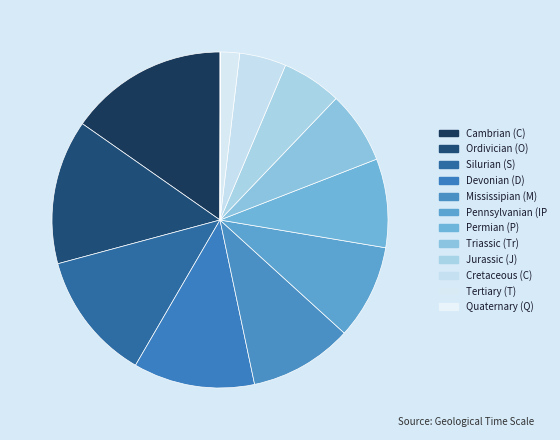

The Mississipian (M) slice represents 10% of the pie. True or false?

True